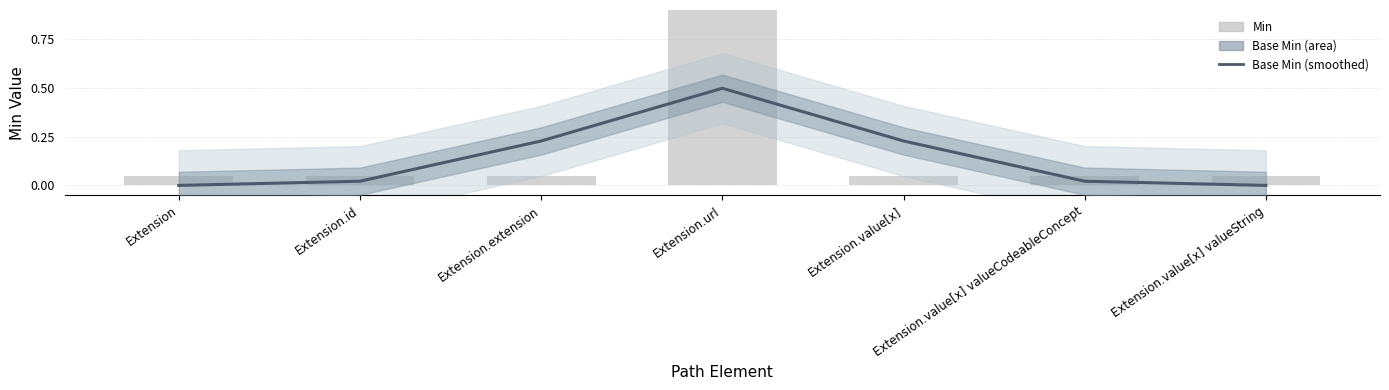

What is the highest value of the Base Min (smoothed) series?

0.5